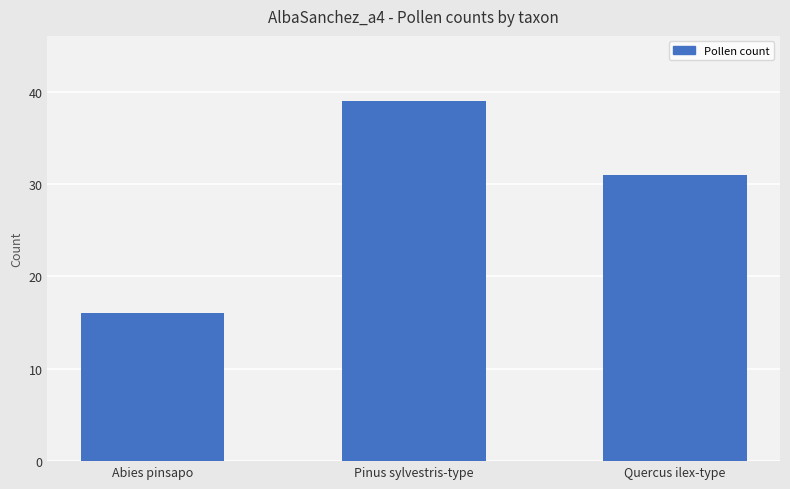

What position from the right is Abies pinsapo?

3